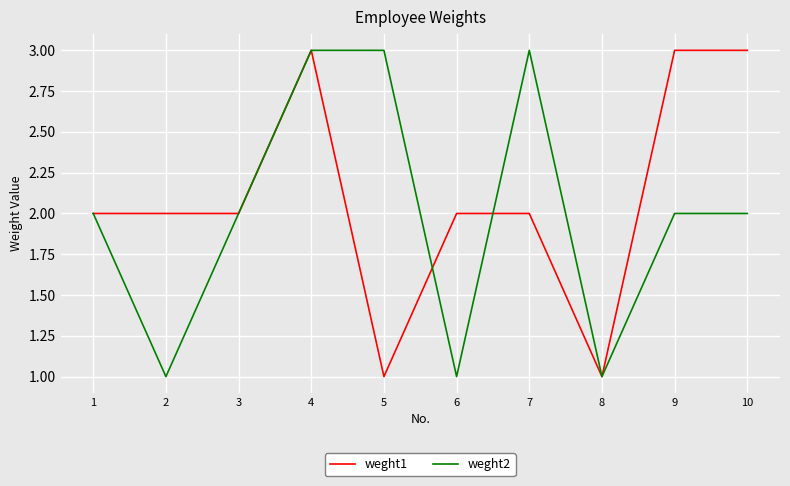

Rank the series by their average value, from lowest to highest.

weght2, weght1